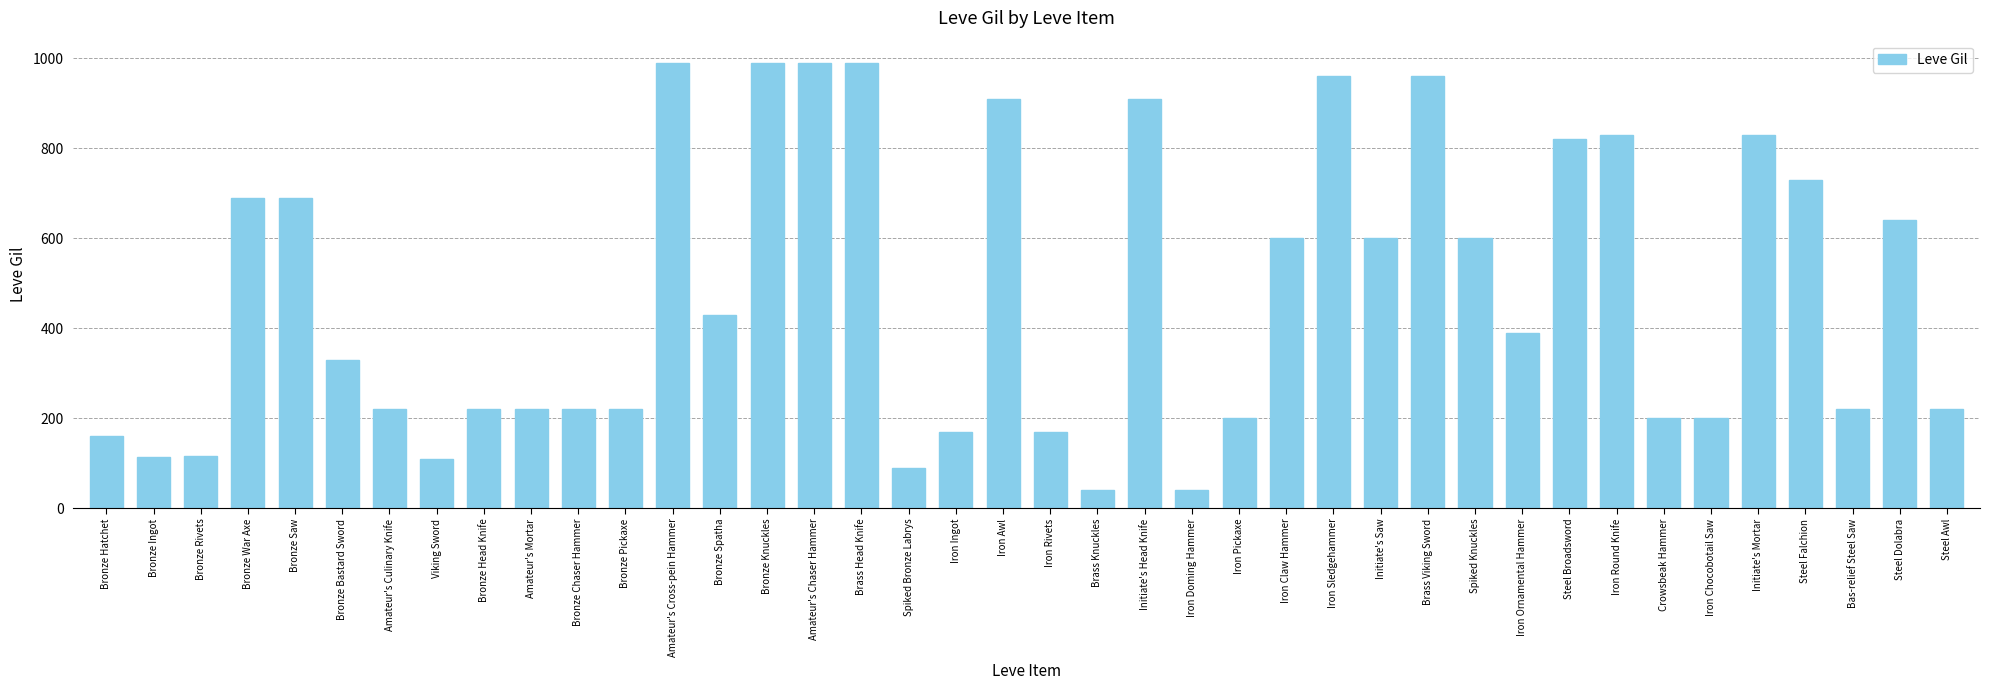

What is the label of the 19th bar from the left?

Iron Ingot